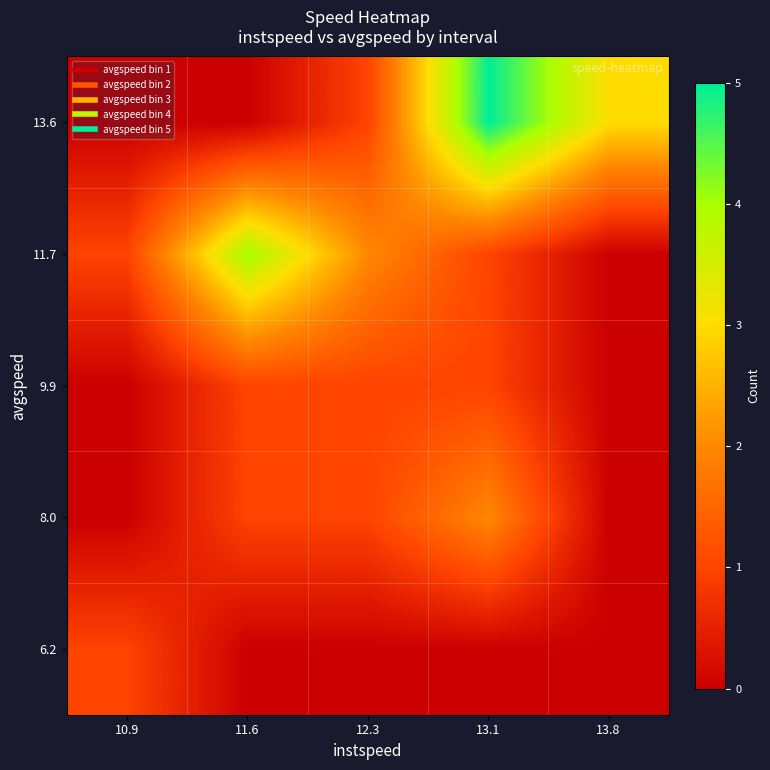

At 13.8, list the series in order from smallest to largest.

6.2, 8.0, 9.9, 11.7, 13.6